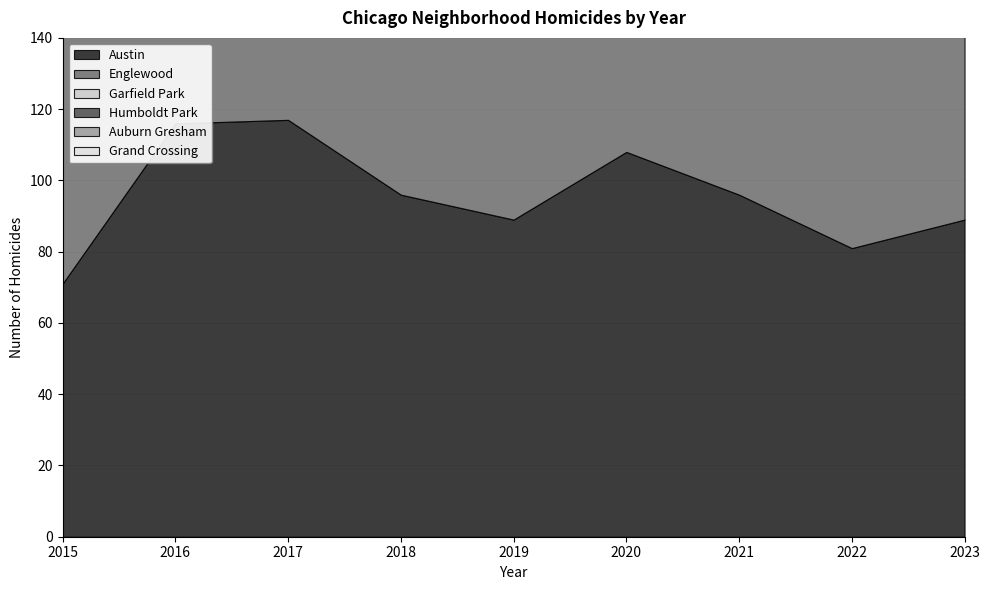

At which category does Garfield Park reach its first local valley?

2018